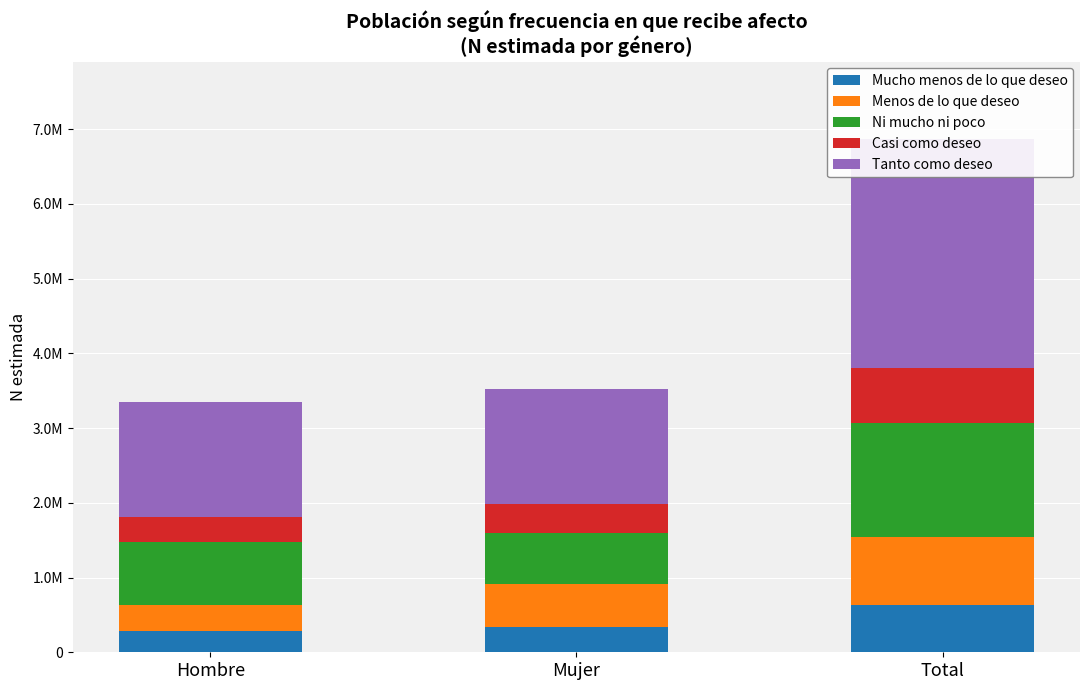

At which category is the sum across all series the highest?

Total